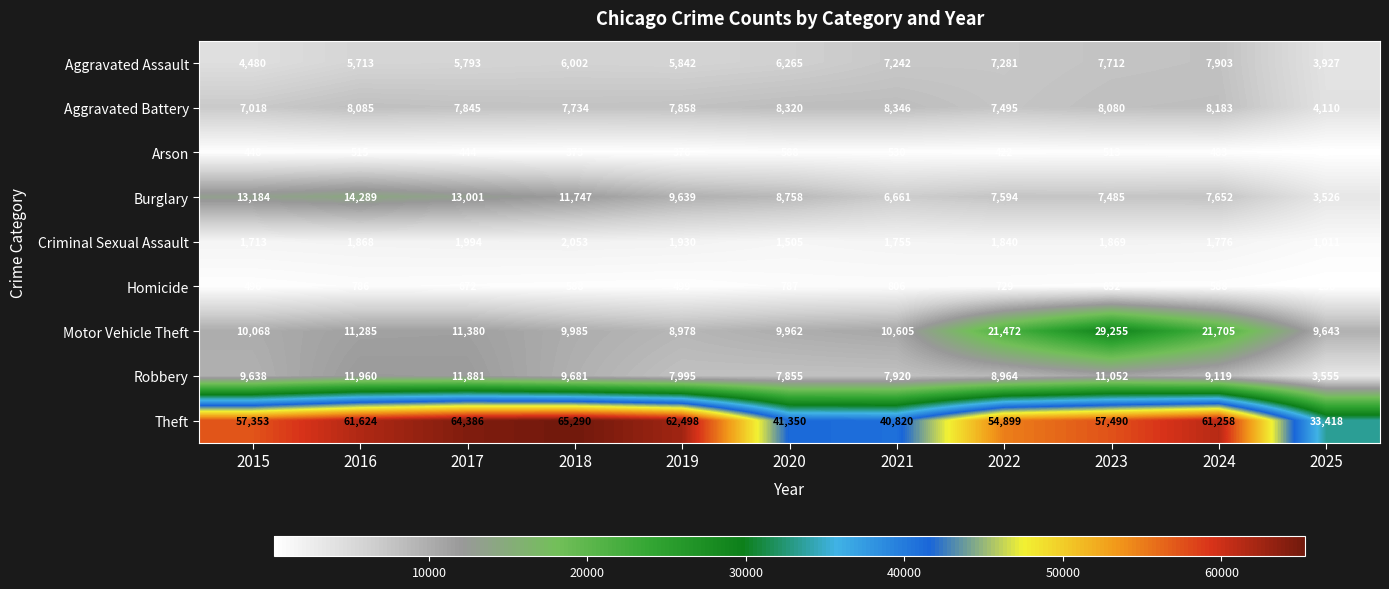

At which label does Motor Vehicle Theft reach its peak?

2023